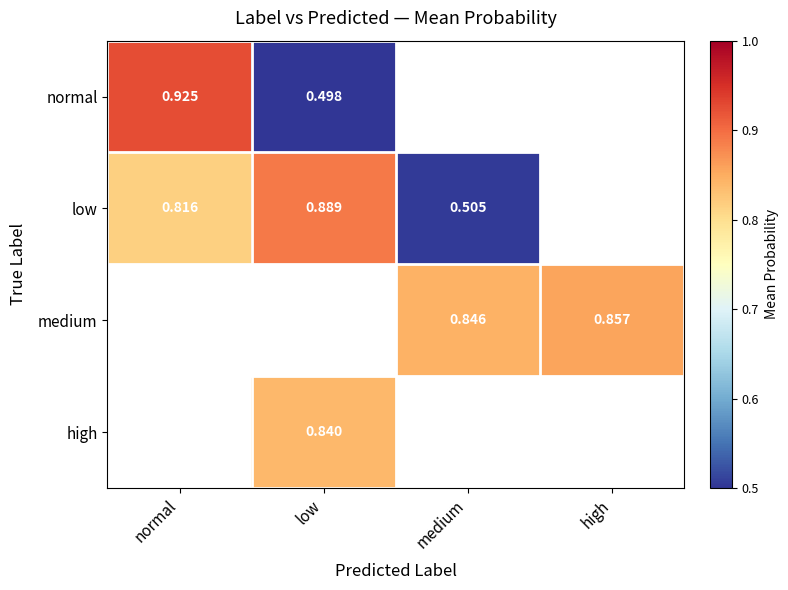

How many categories are shown in the chart?

4